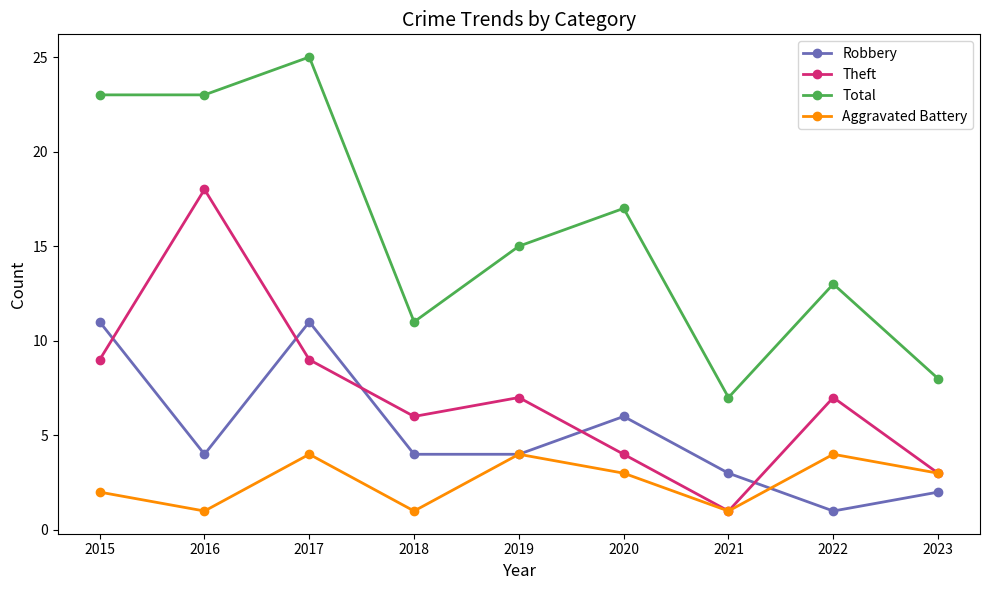

Reading left to right, list all the values displayed in this chart.

Robbery: 2015=11	2016=4	2017=11	2018=4	2019=4	2020=6	2021=3	2022=1	2023=2
Theft: 2015=9	2016=18	2017=9	2018=6	2019=7	2020=4	2021=1	2022=7	2023=3
Total: 2015=23	2016=23	2017=25	2018=11	2019=15	2020=17	2021=7	2022=13	2023=8
Aggravated Battery: 2015=2	2016=1	2017=4	2018=1	2019=4	2020=3	2021=1	2022=4	2023=3